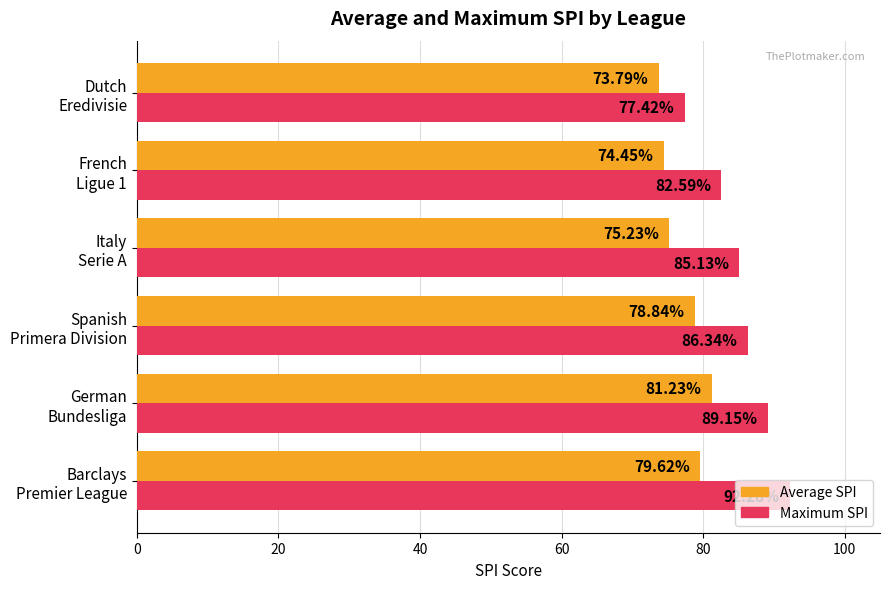

How many data points in Maximum SPI are less than 86?

3